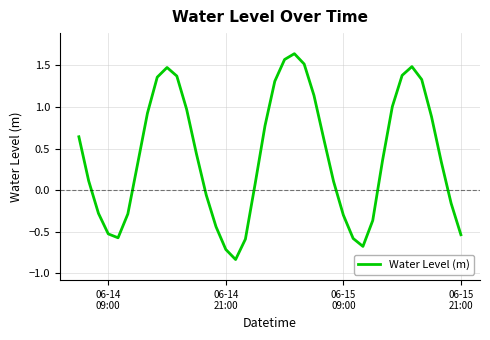

What is the difference between the maximum and minimum values?

2.5